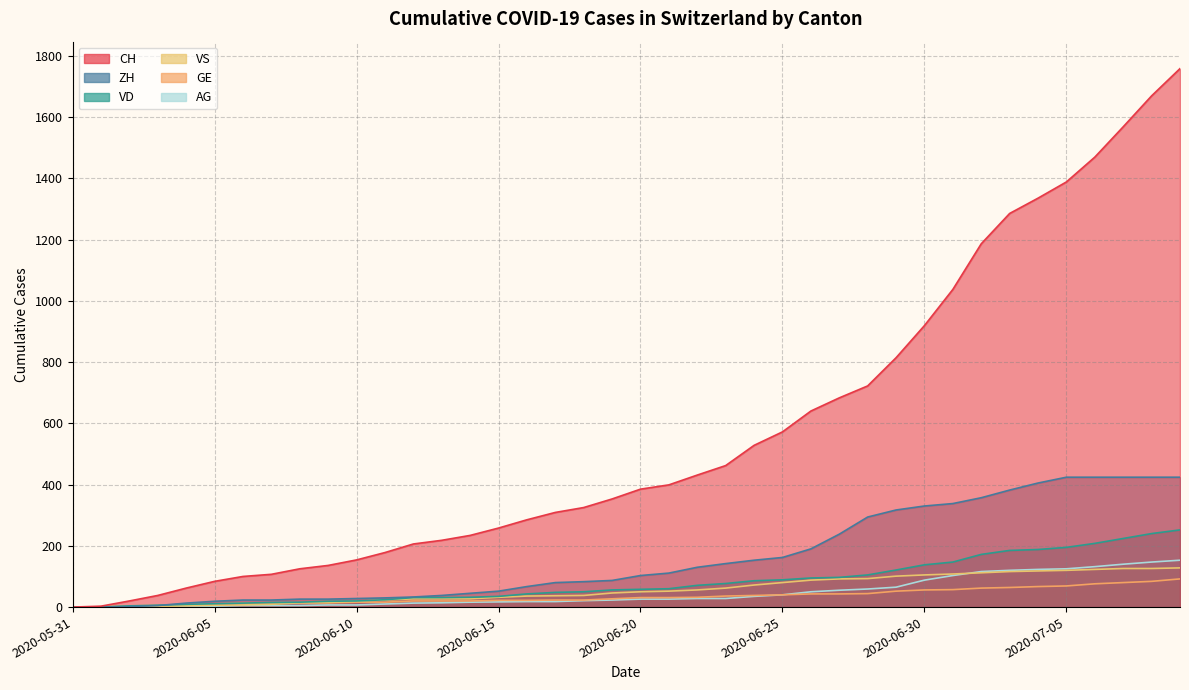

Which series has the widest spread of values?

CH